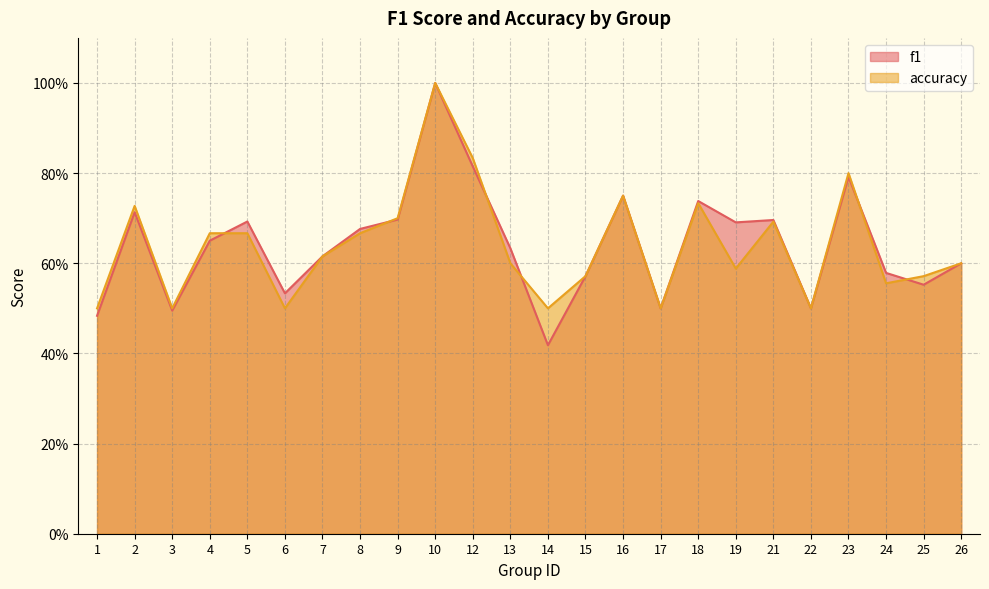

How many accuracy values are between 0 and 1?

24